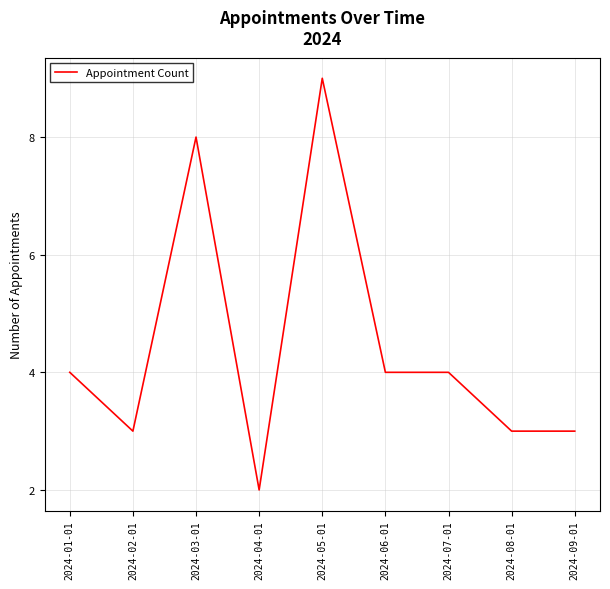

The value at 2024-02-01 is 3. True or false?

True